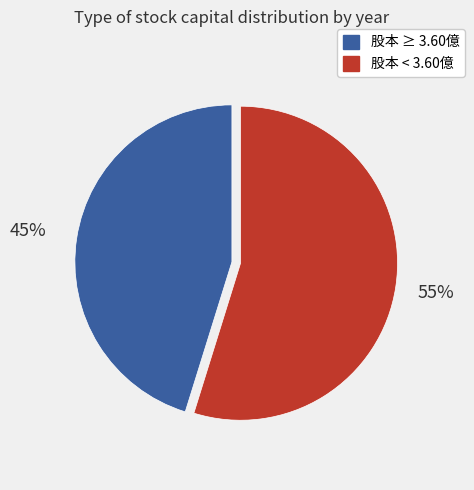

To the nearest percent, what is the average slice percentage?

50%